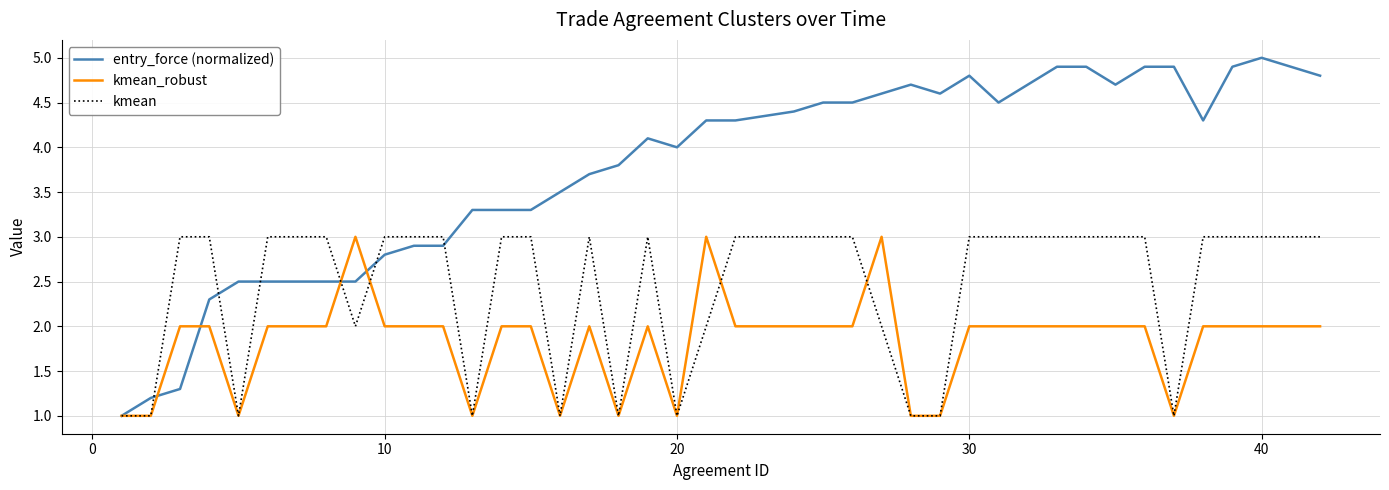

Which series has the largest range (max minus min)?

entry_force (normalized)